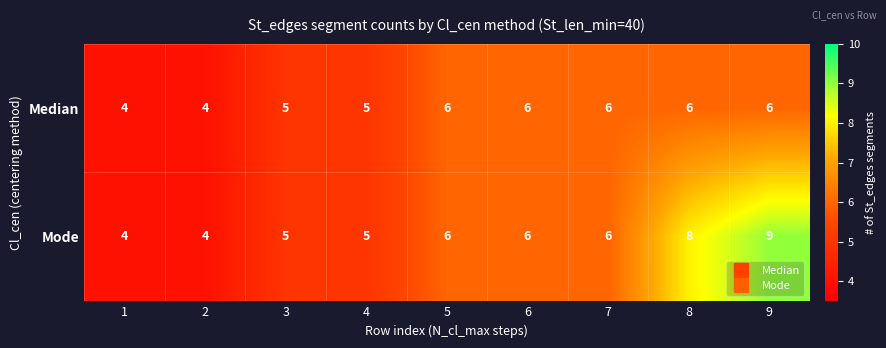

Which series has the largest total across all categories?

Mode